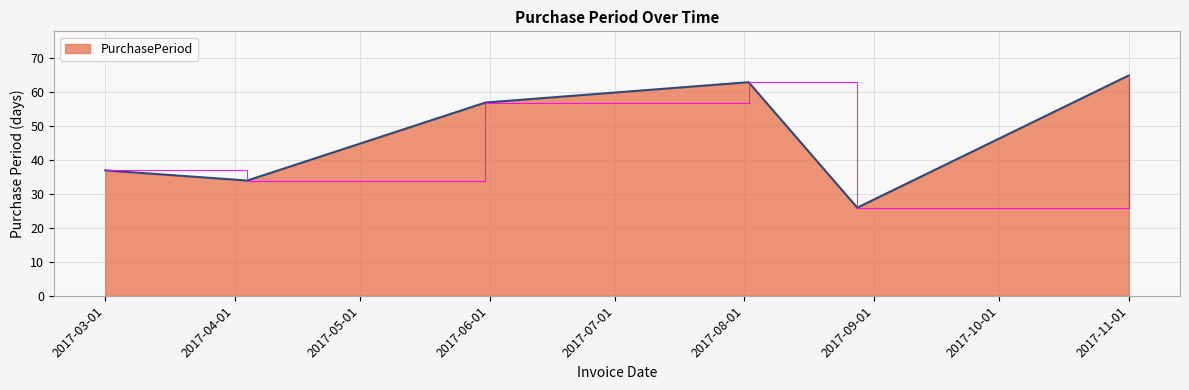

What is the difference between the second highest and second lowest values?

29